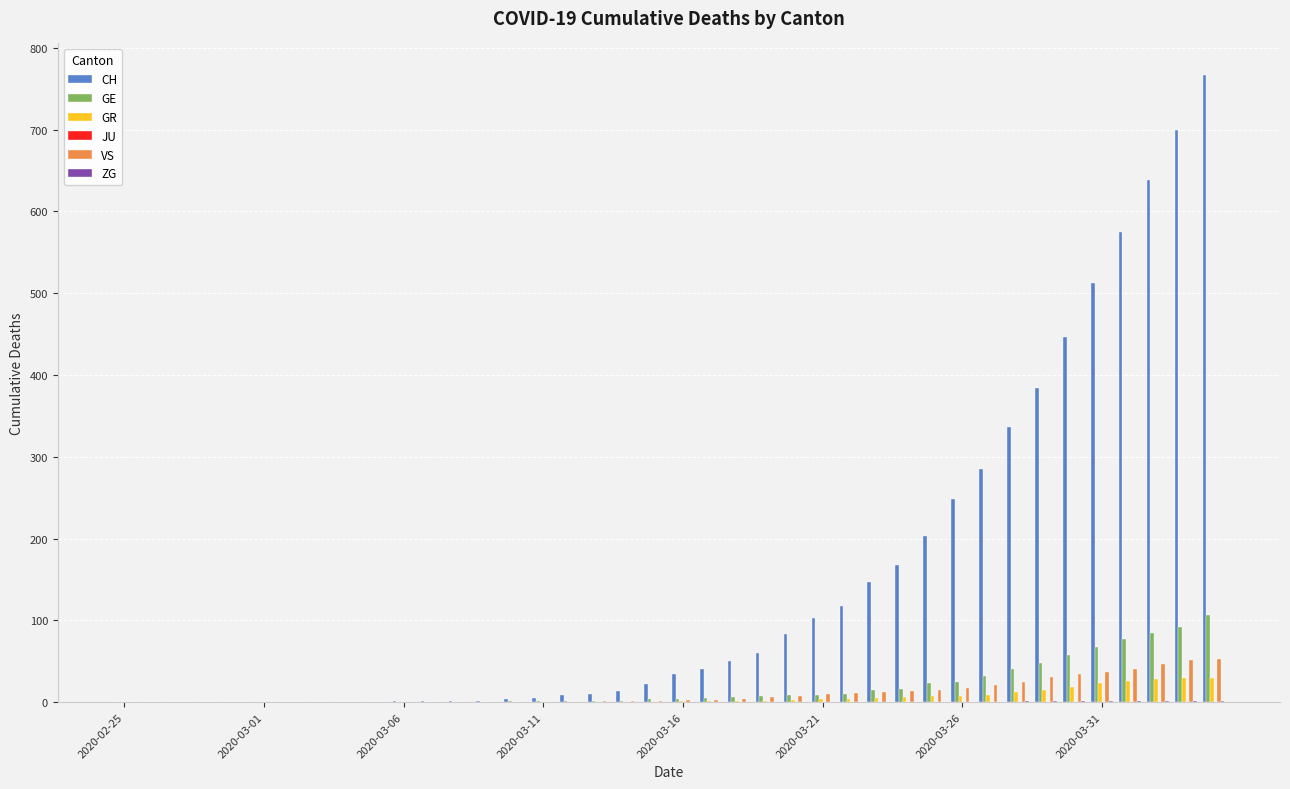

Does the chart contain stacked bars?

No